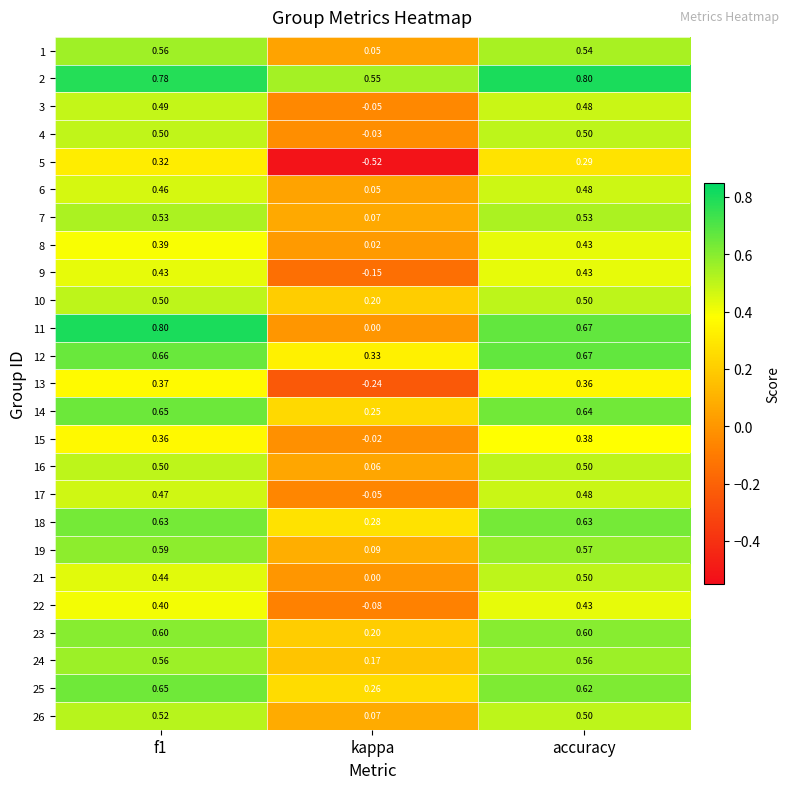

Between kappa and accuracy, which series saw the biggest shift?

5